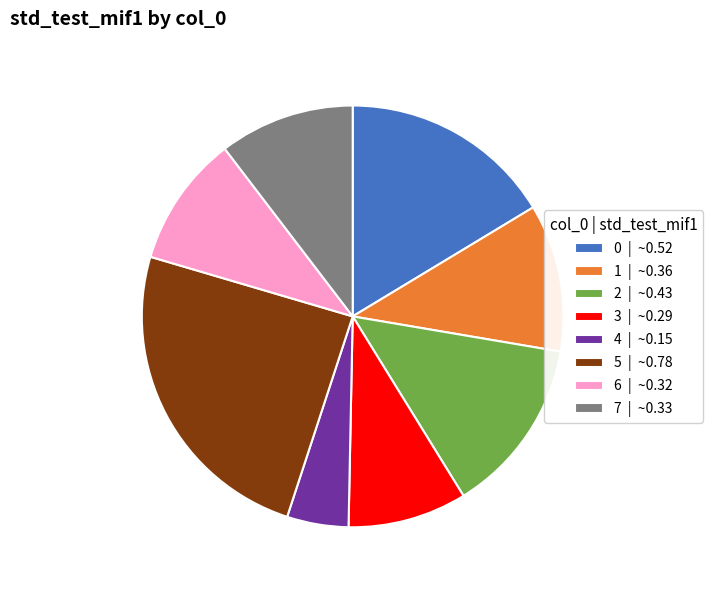

Does any single category account for the majority?

No